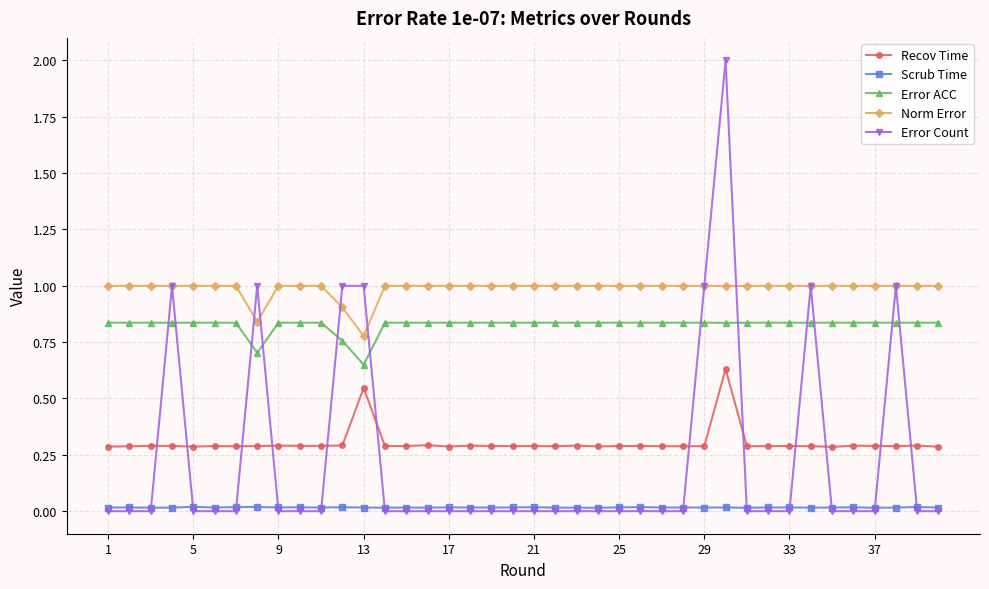

Which series has the largest total across all categories?

Norm Error